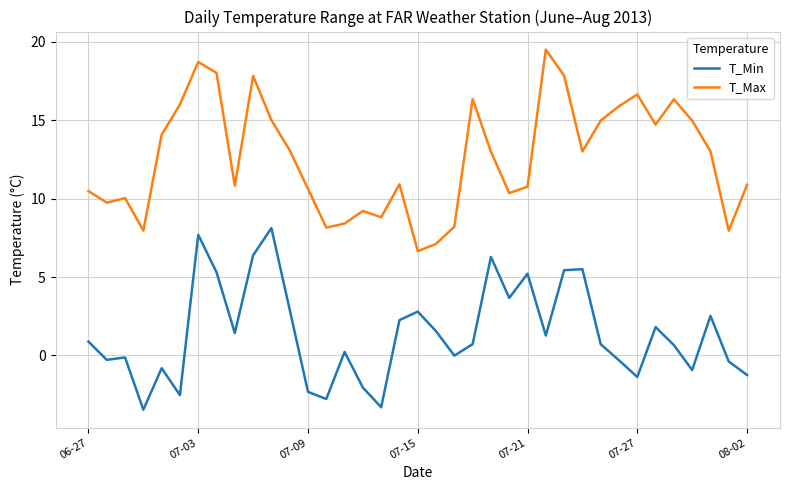

Which series has the largest total across all categories?

T_Max